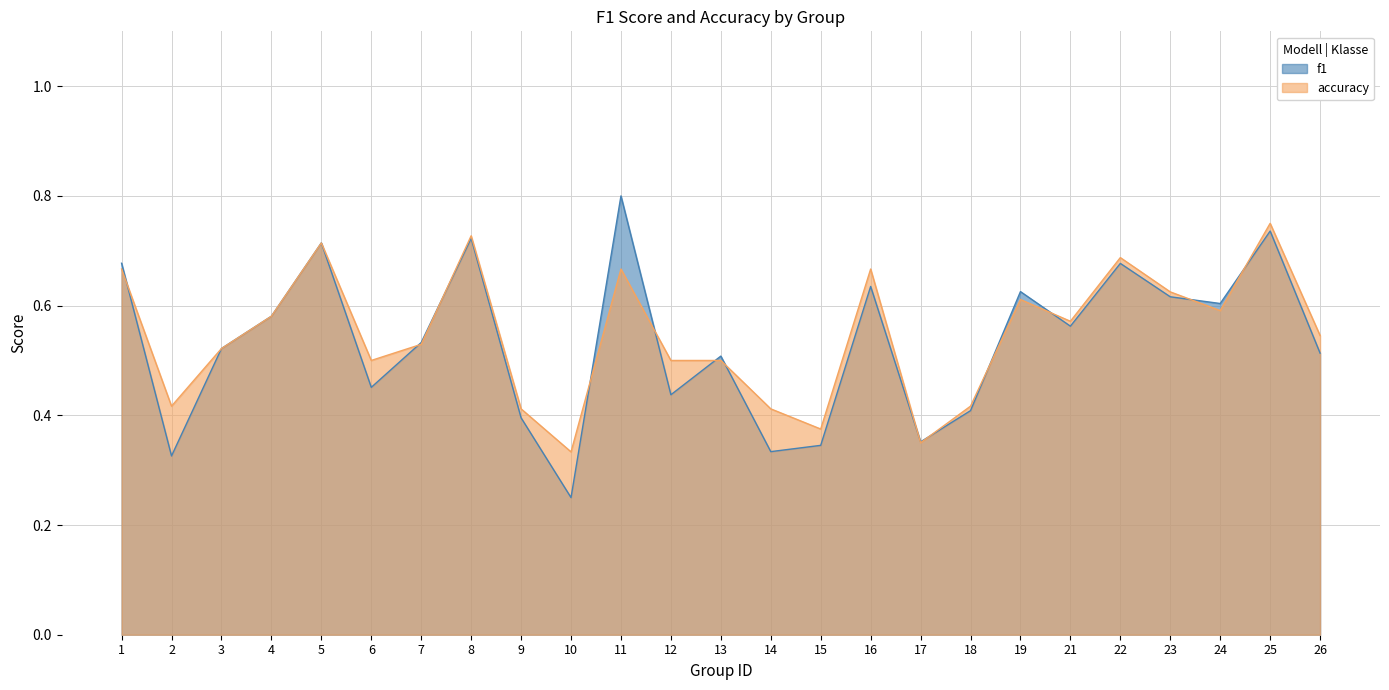

What is the difference between the maximum and second lowest values in the f1 series?

0.5